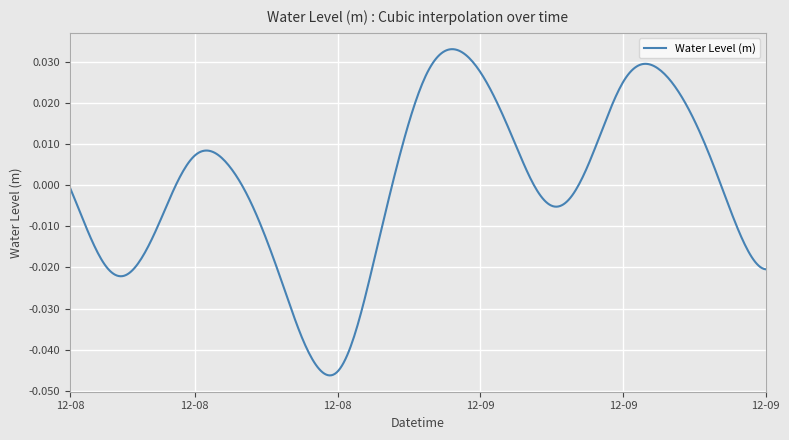

How many lines are shown in the chart?

1